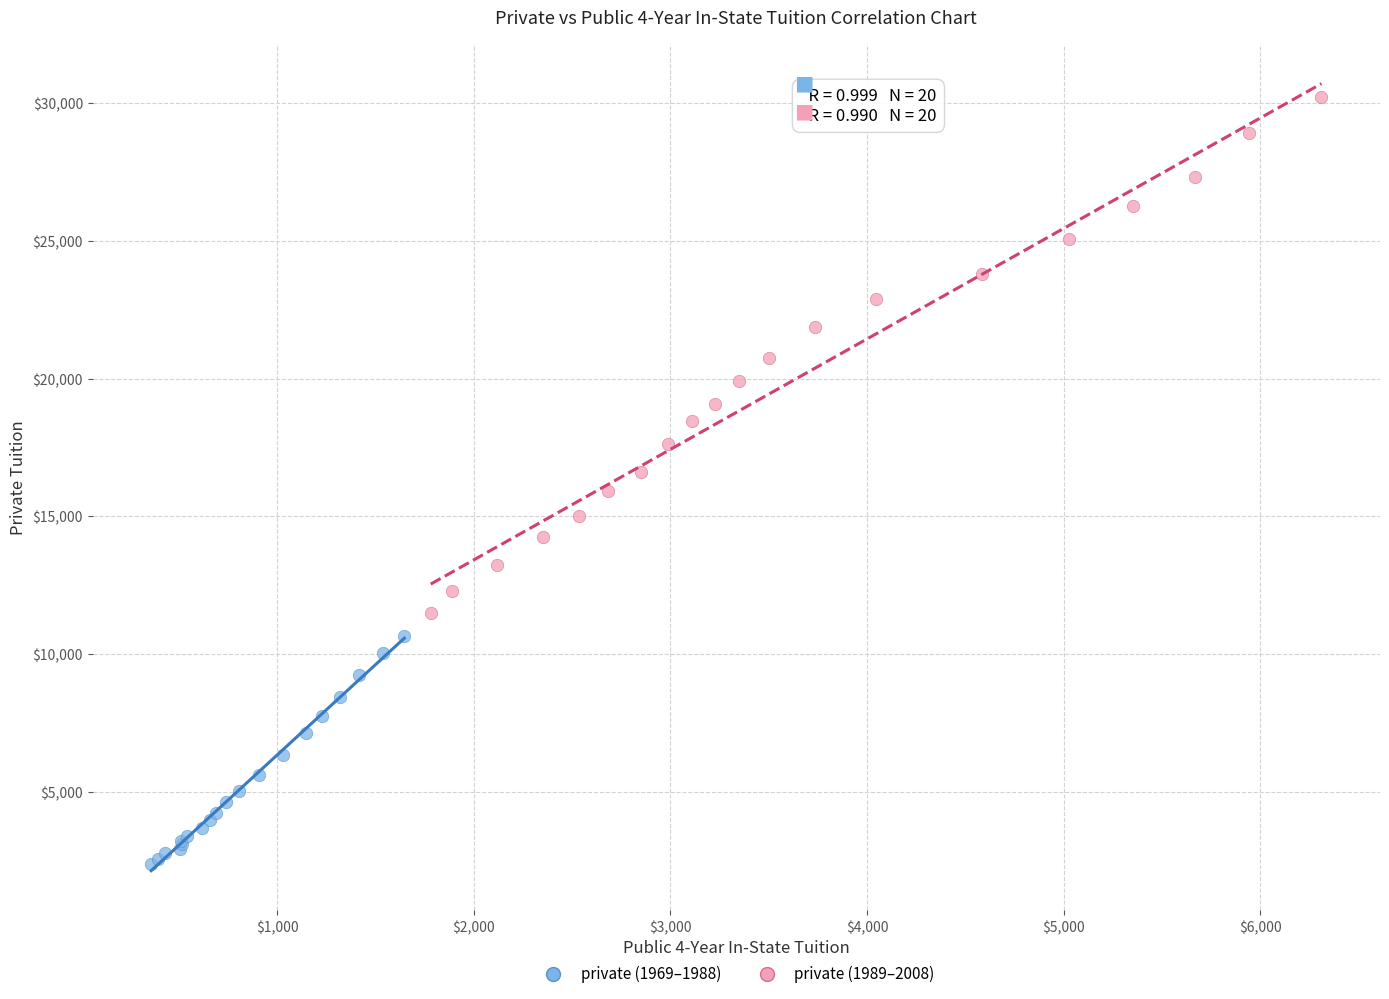

Which series has the widest spread of Y values?

private (1989–2008)